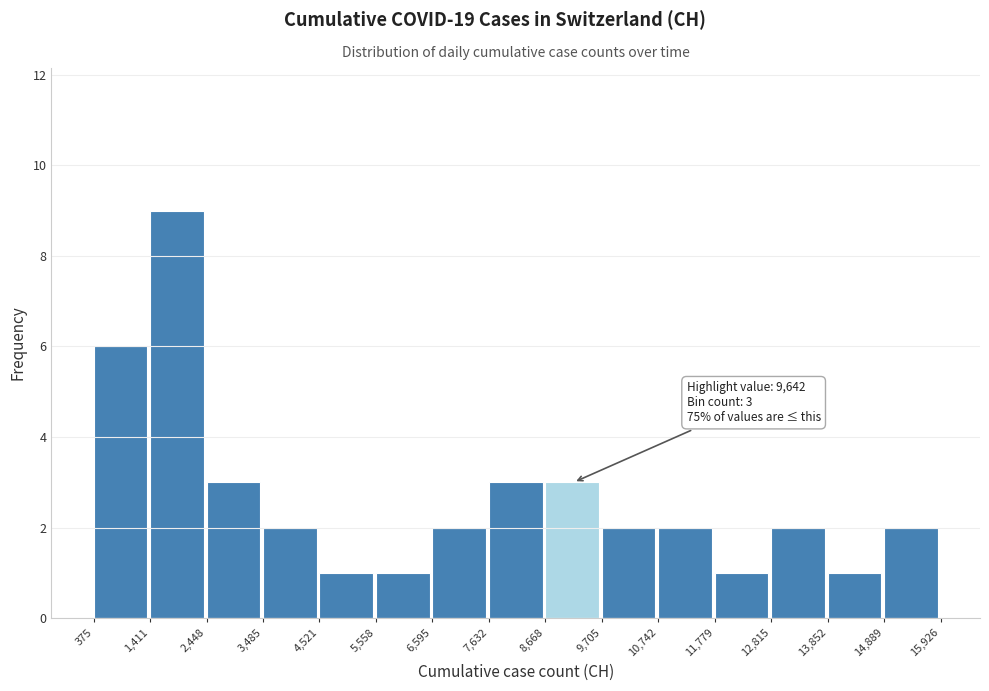

Over which range of the x-axis is the bar tallest?

1,411 to 2,448